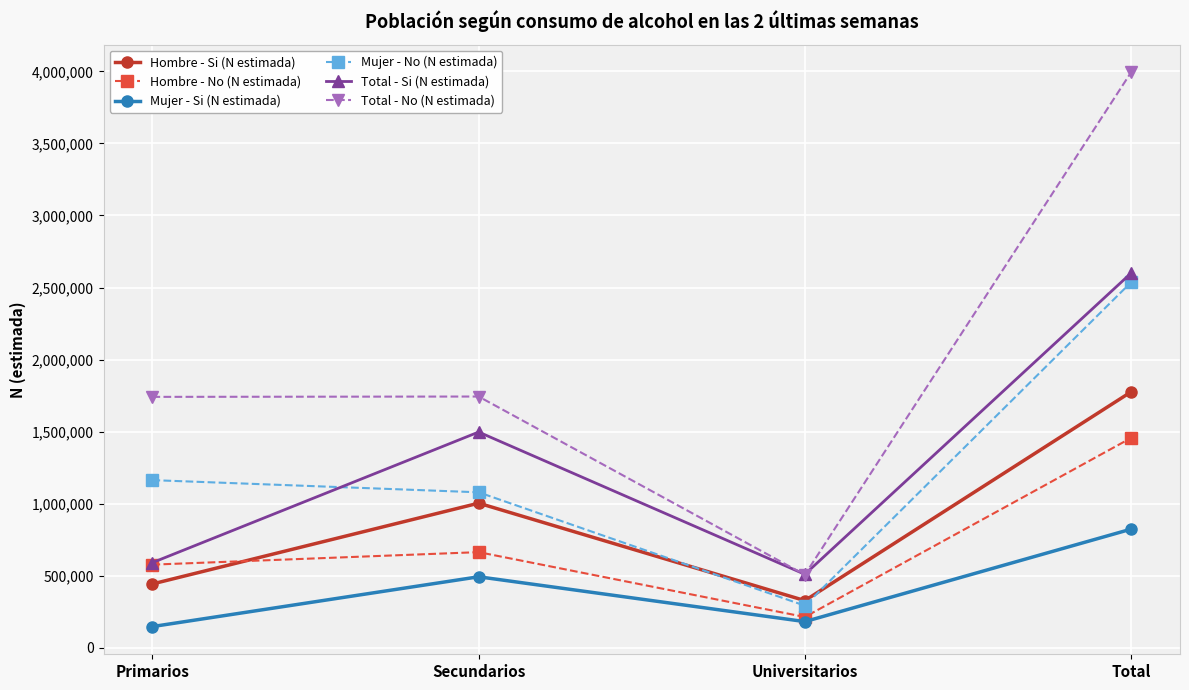

How many data points does each series have?

4